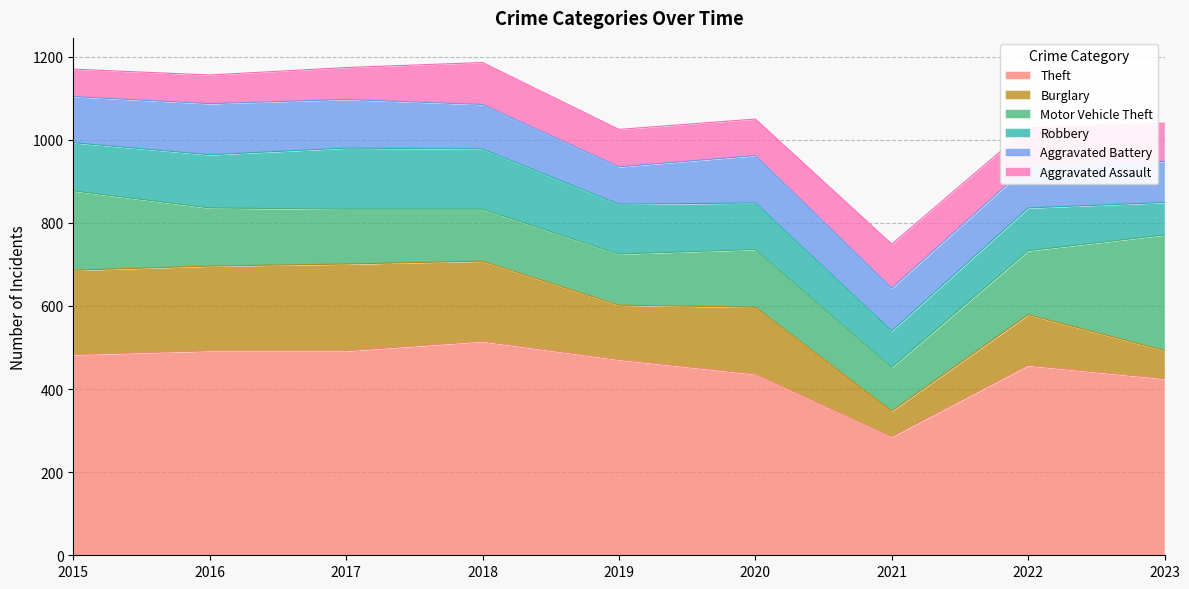

True or false: Robbery has more than 2 interior local peaks.

False